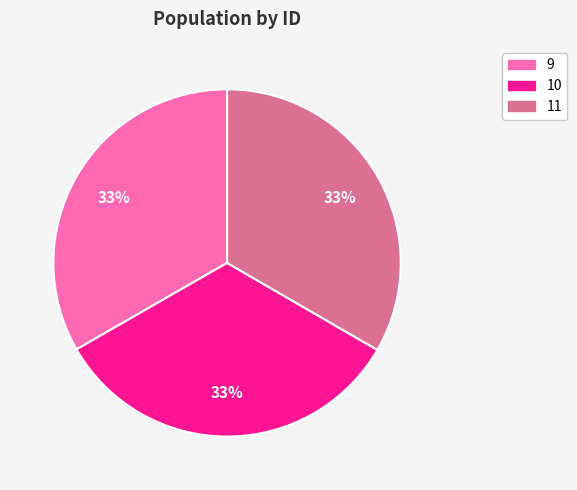

Combined, do 11 and 9 account for over 50%?

Yes